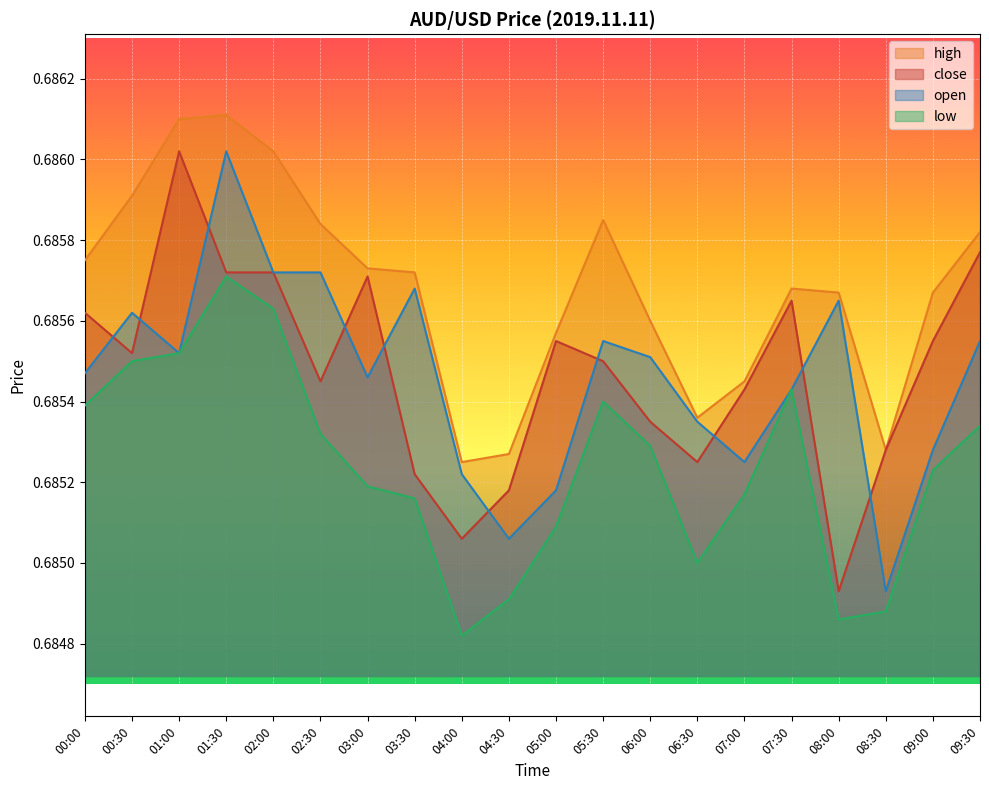

Between 09:00 and 02:00, which is larger?

02:00